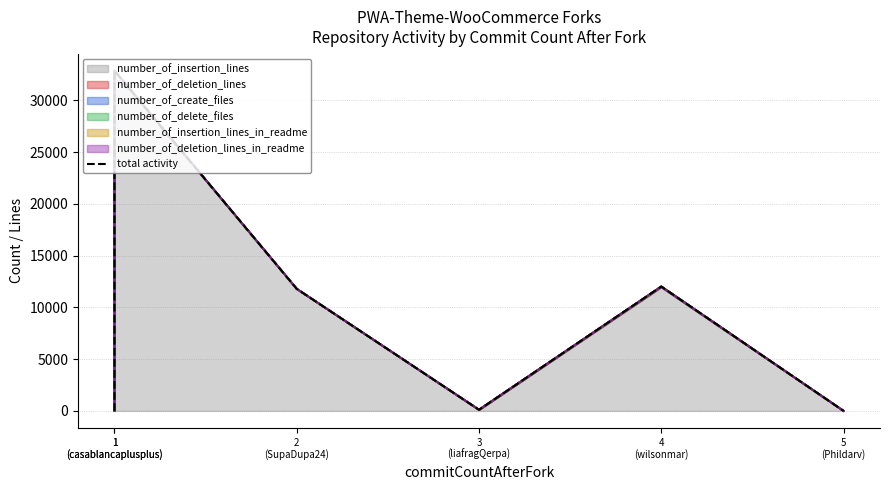

Does the chart have visible grid lines?

Yes